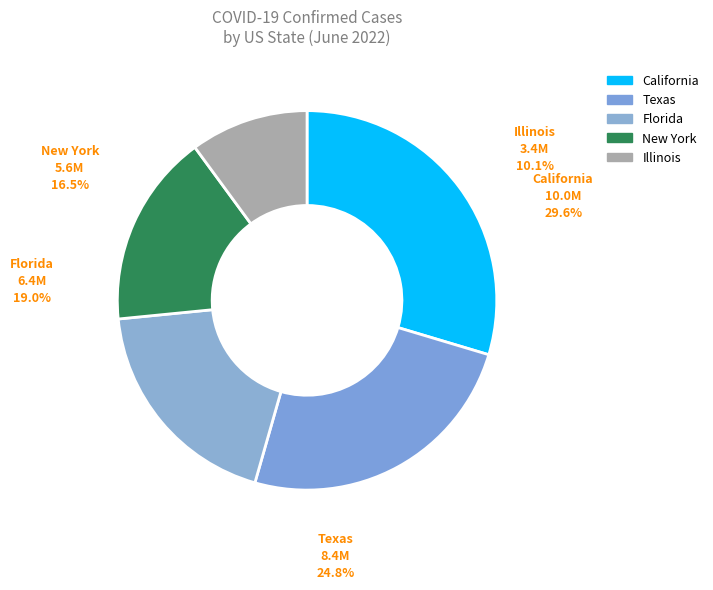

How many segments does this pie chart have?

5